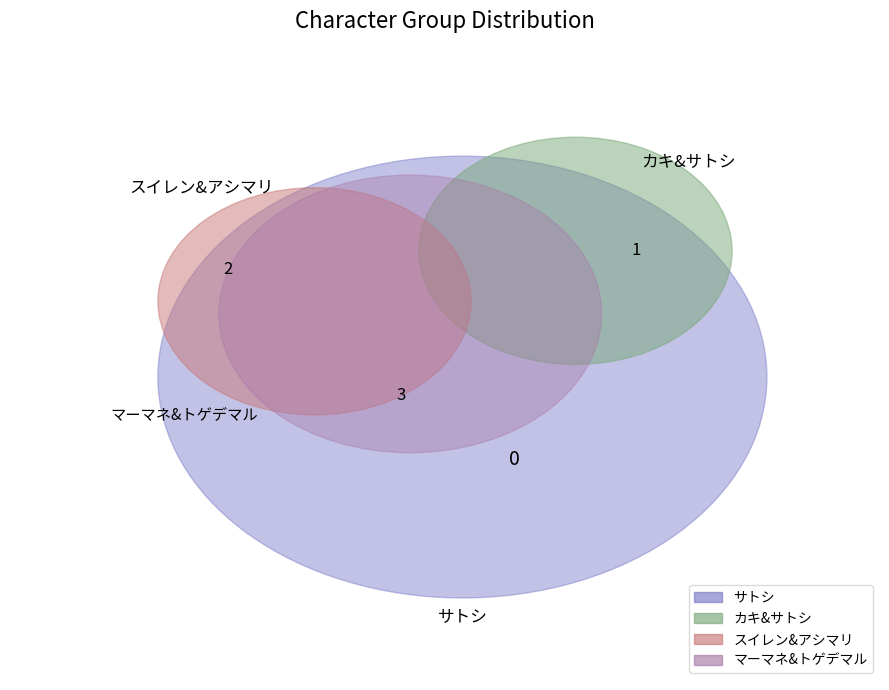

Which has a higher value, カキ&サトシ or スイレン&アシマリ?

スイレン&アシマリ